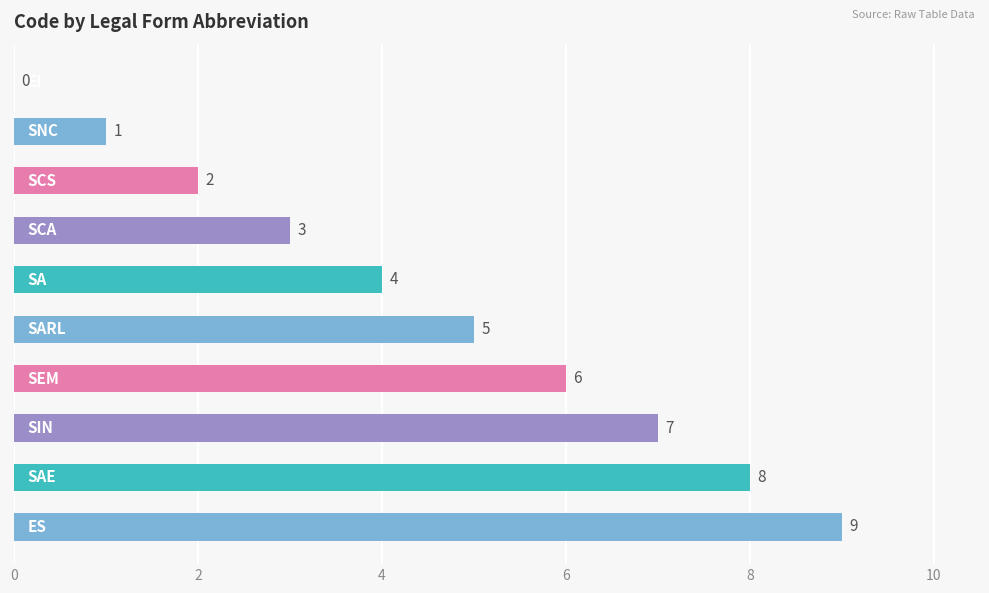

What is the greatest value displayed?

9